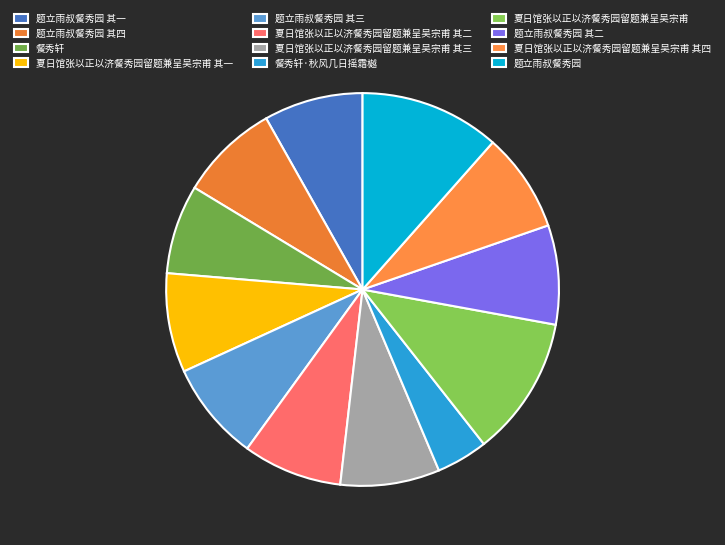

To the nearest percent, what portion does 夏日馆张以正以济餐秀园留题兼呈吴宗甫 represent?

12%